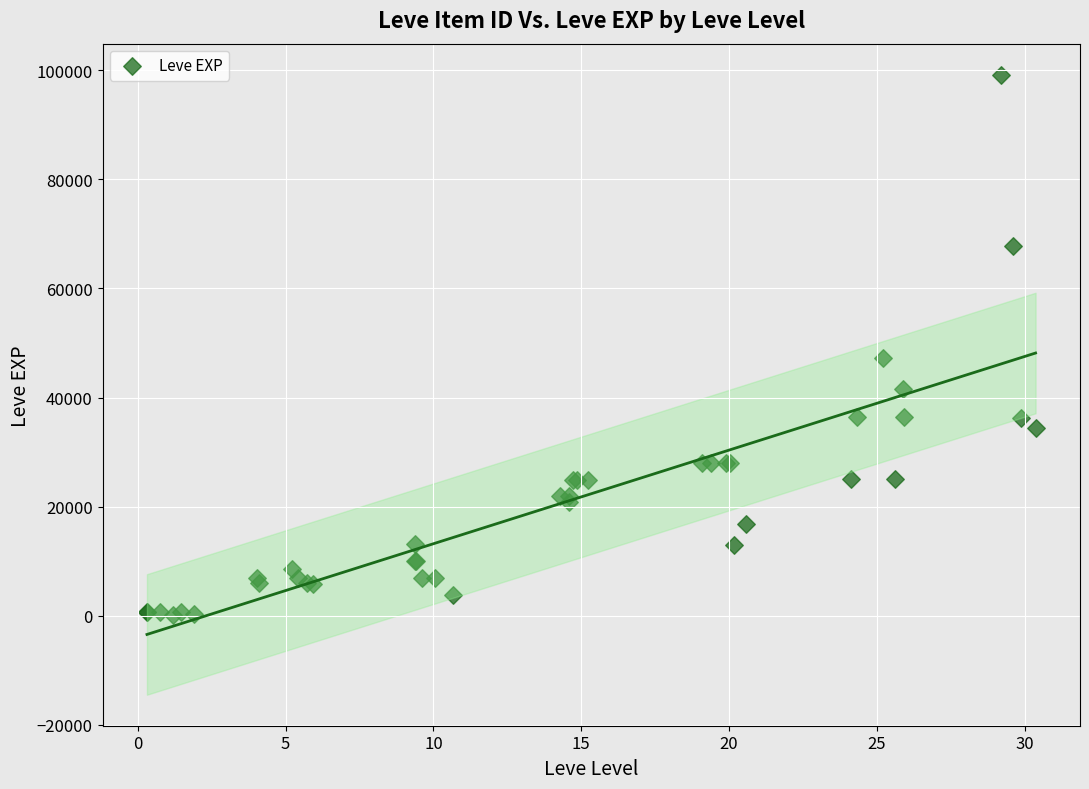

What Y value in the scatter plot is closest to 49690?

47200